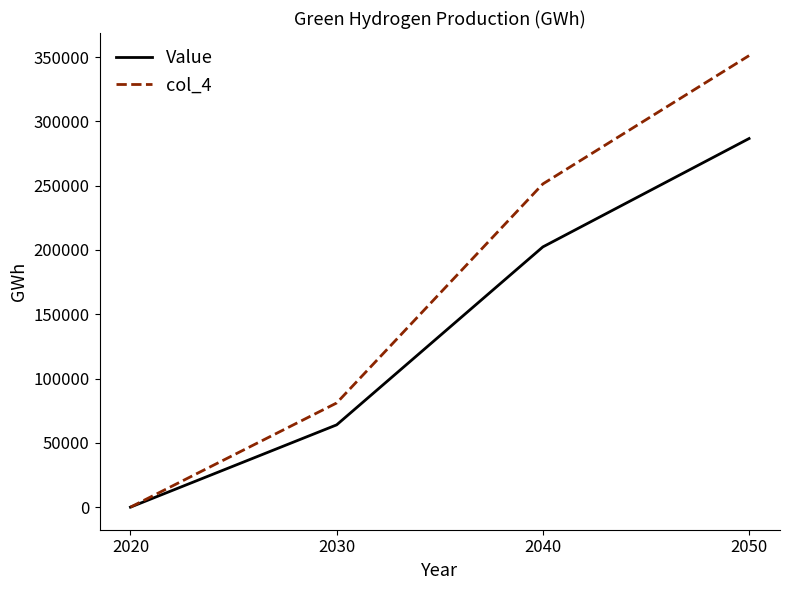

List the labels in order of Value value, largest first.

2050, 2040, 2030, 2020